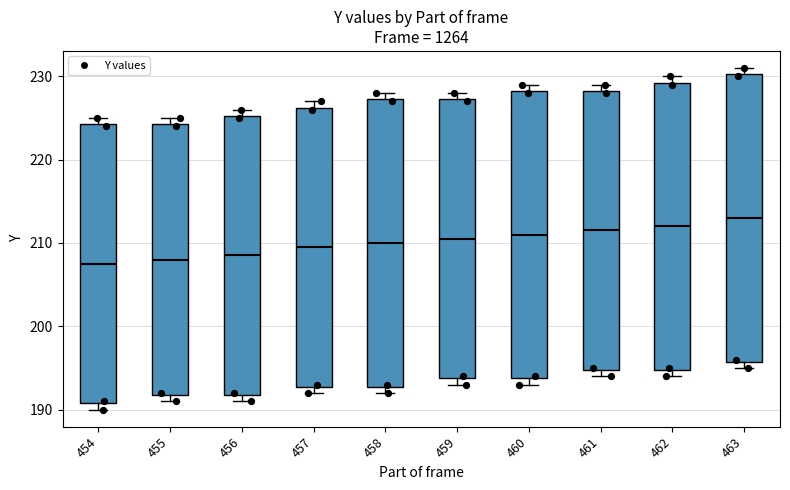

Reading left to right, transcribe this box plot: for each box, give where its median line is, the range the box spans, and where its two whiskers end, as read against the y-axis. The values are not printed on the chart, so give them approximately, as read against the axis.

454: median 208, box 191 to 224, whiskers 190 to 225
455: median 208, box 192 to 224, whiskers 191 to 225
456: median 209, box 192 to 225, whiskers 191 to 226
457: median 210, box 193 to 226, whiskers 192 to 227
458: median 210, box 193 to 227, whiskers 192 to 228
459: median 211, box 194 to 227, whiskers 193 to 228
460: median 211, box 194 to 228, whiskers 193 to 229
461: median 212, box 195 to 228, whiskers 194 to 229
462: median 212, box 195 to 229, whiskers 194 to 230
463: median 213, box 196 to 230, whiskers 195 to 231